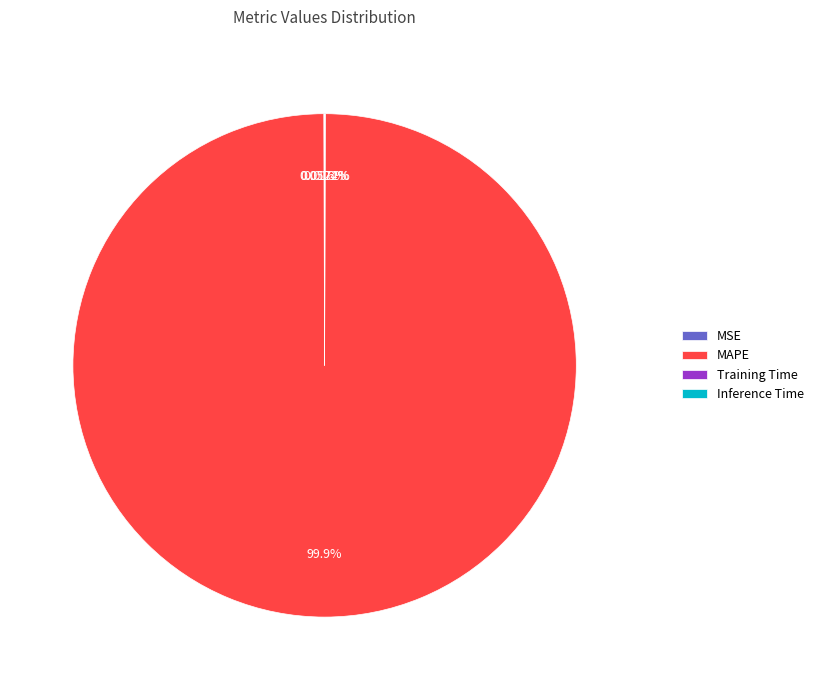

Does MAPE represent more than half of the total?

Yes